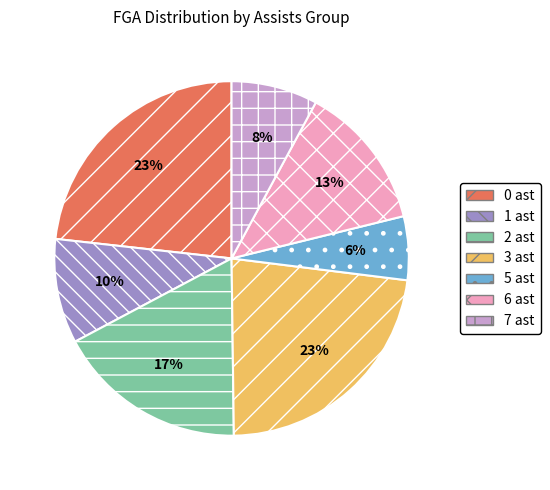

Which slice is the smallest?

5 ast